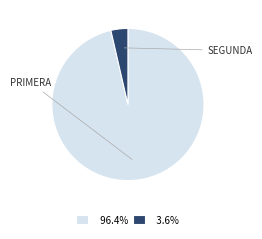

Does 3.6% account for over 50% of the chart?

No